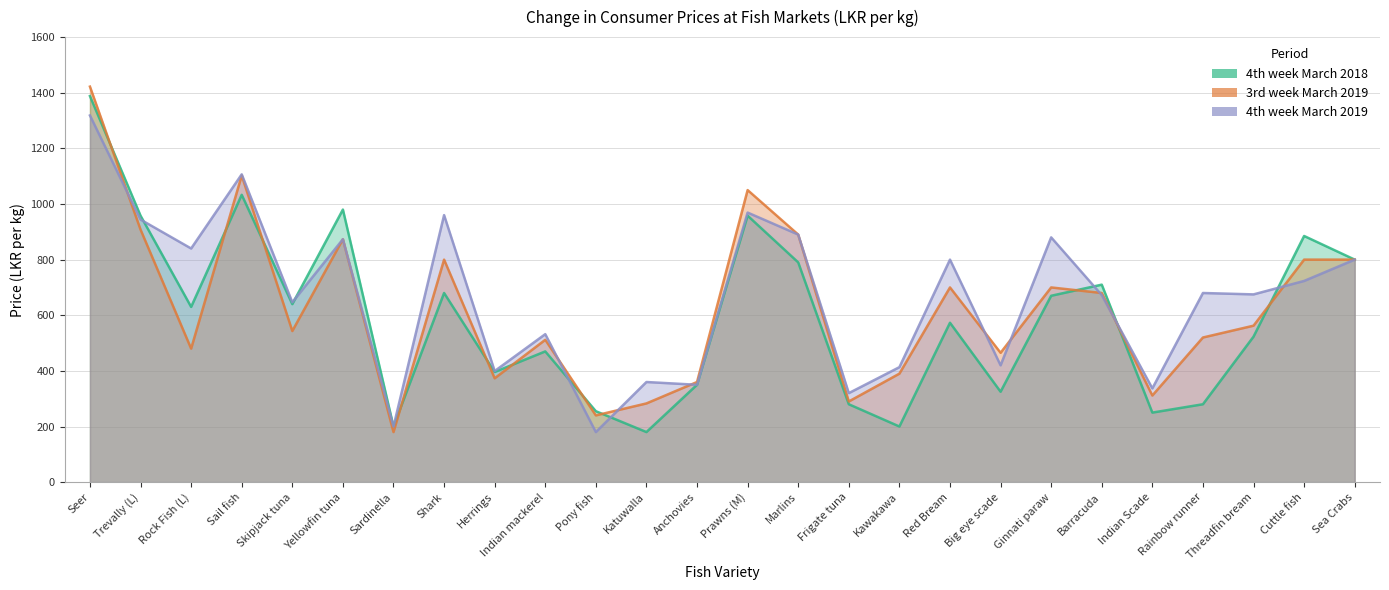

True or false: 3rd week March 2019 has a value of 311.4 at Indian Scade.

True